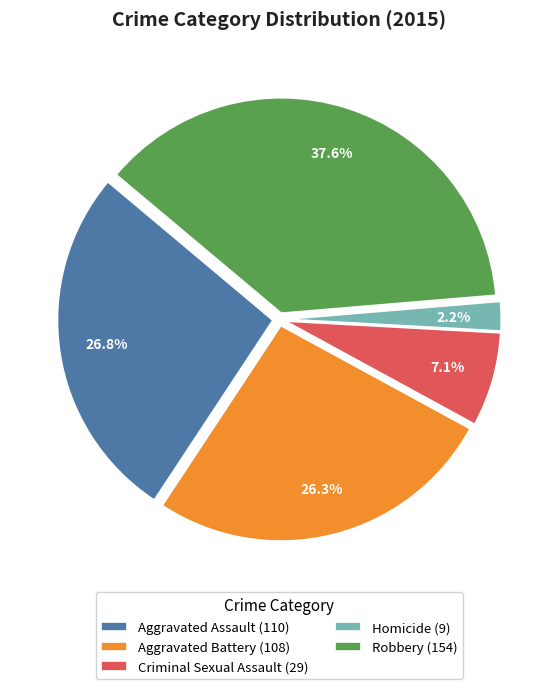

Which has a higher value, Aggravated Battery or Criminal Sexual Assault?

Aggravated Battery